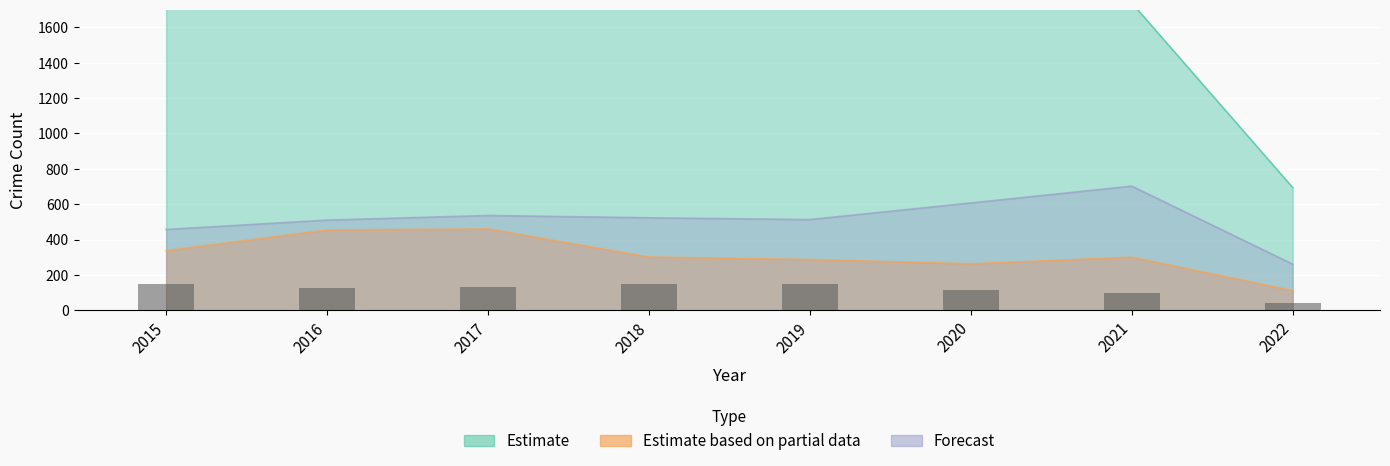

Is it true that Aggravated Assault equals 457.0 at 2015?

True